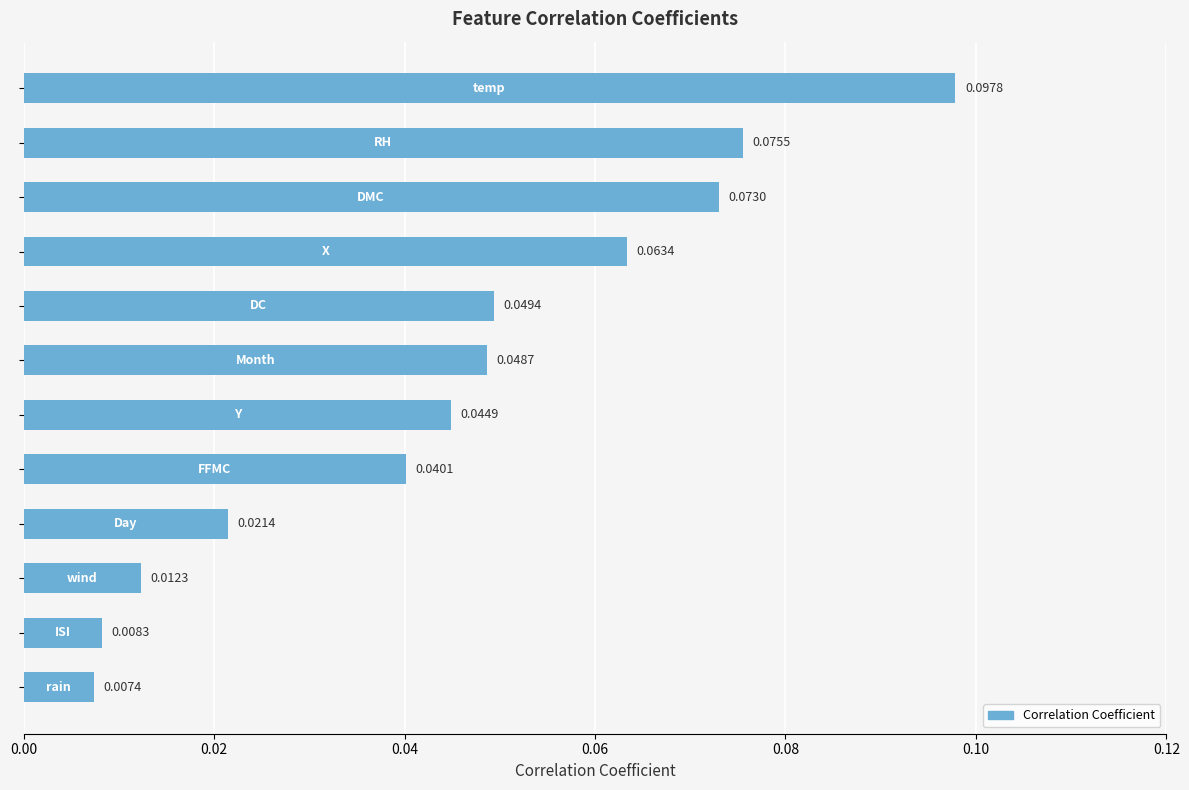

Are the bars horizontal?

Yes